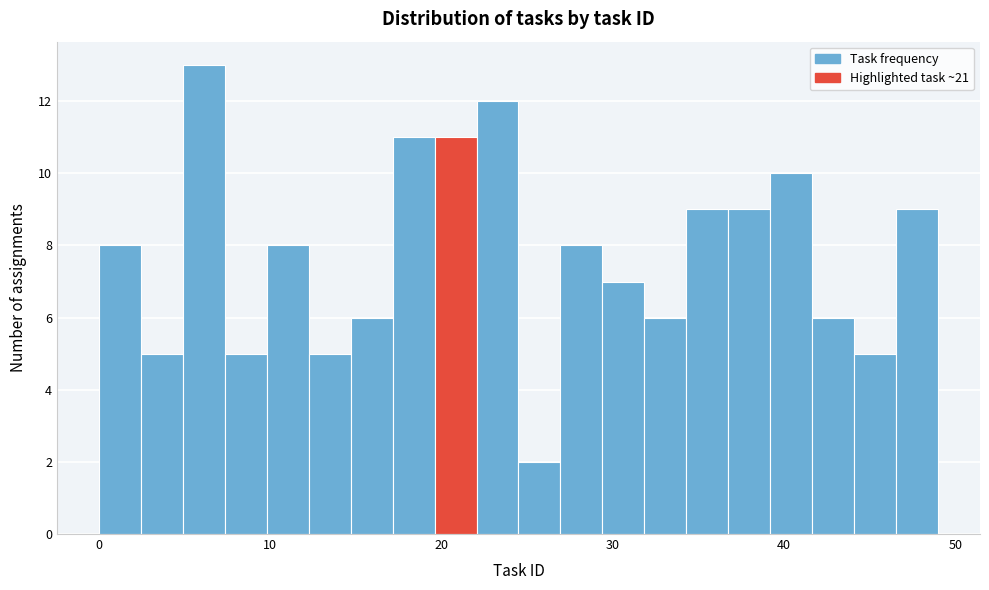

Around what value on the x-axis is the tallest bar? Give the approximate position of its centre, as read against the axis.

6